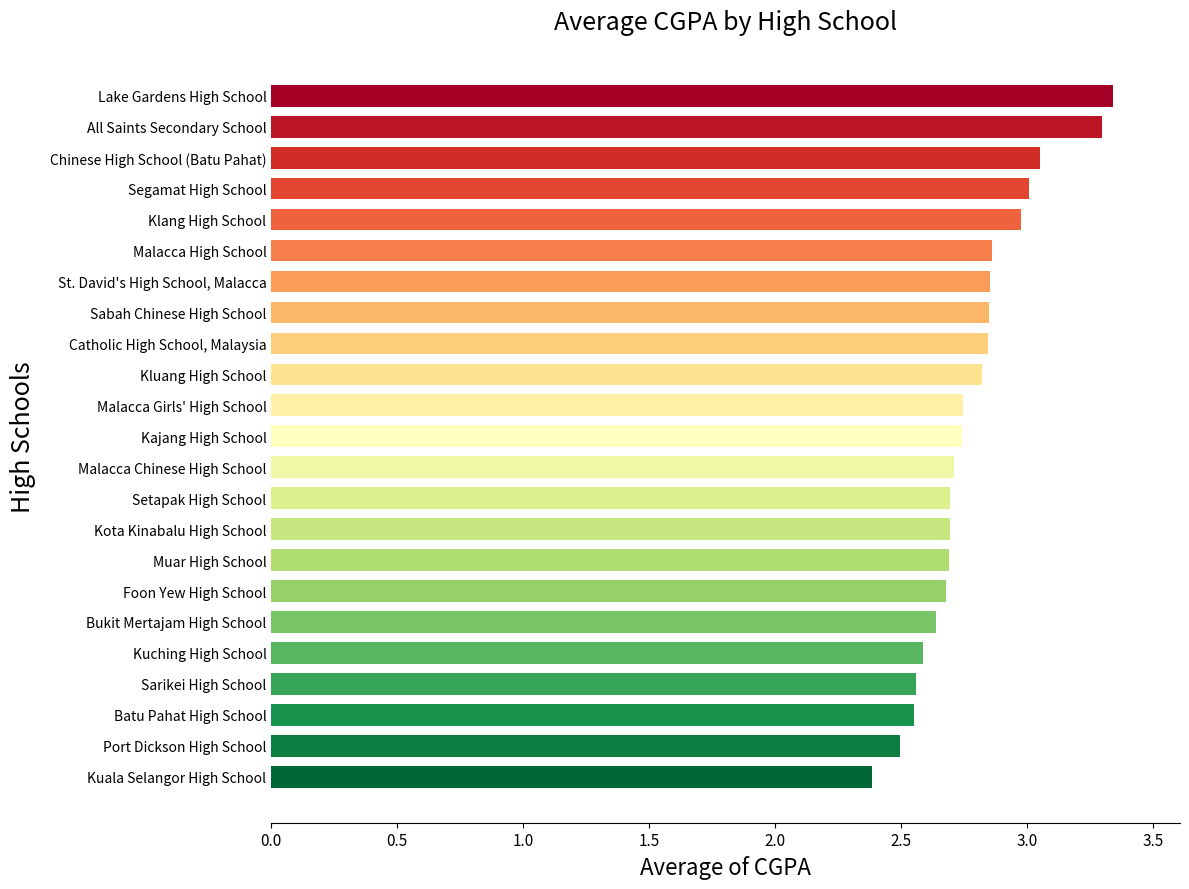

What is the difference between the maximum and minimum values?

1.0